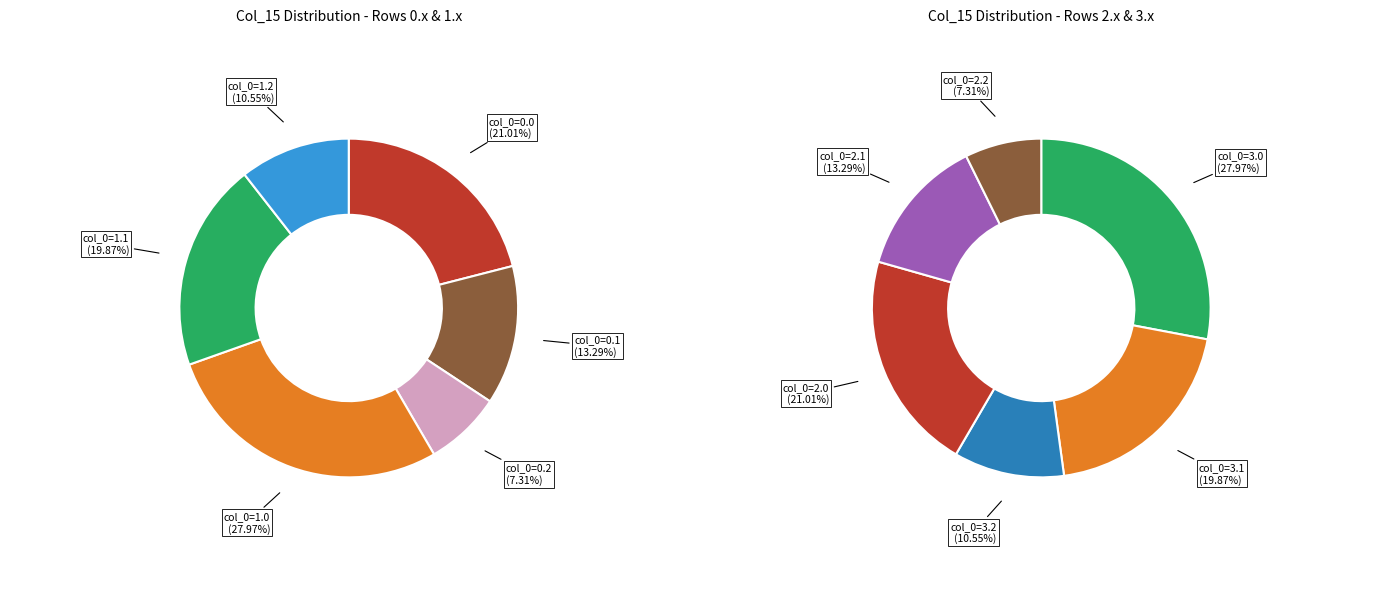

To the nearest percent, what is the difference between the 1.0 and 0.0 slice percentages?

7%